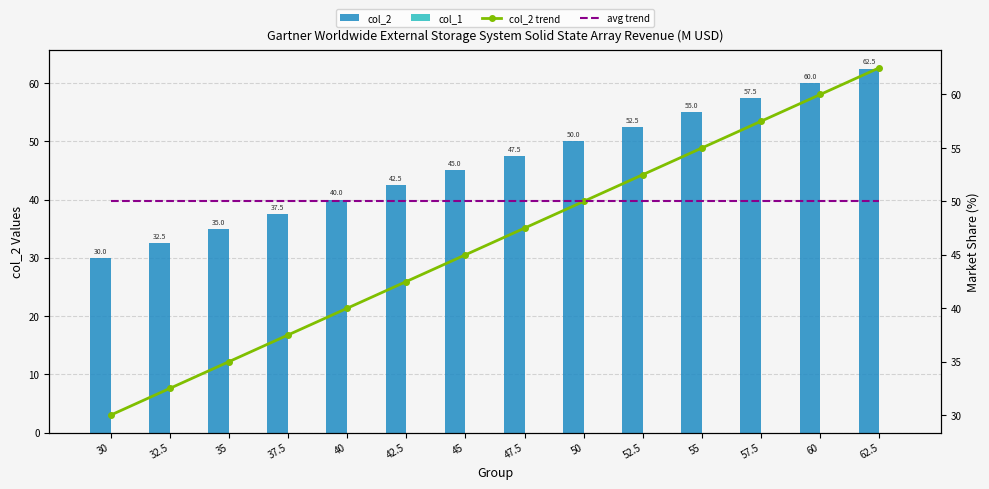

Which series has the largest range (max minus min)?

col_2